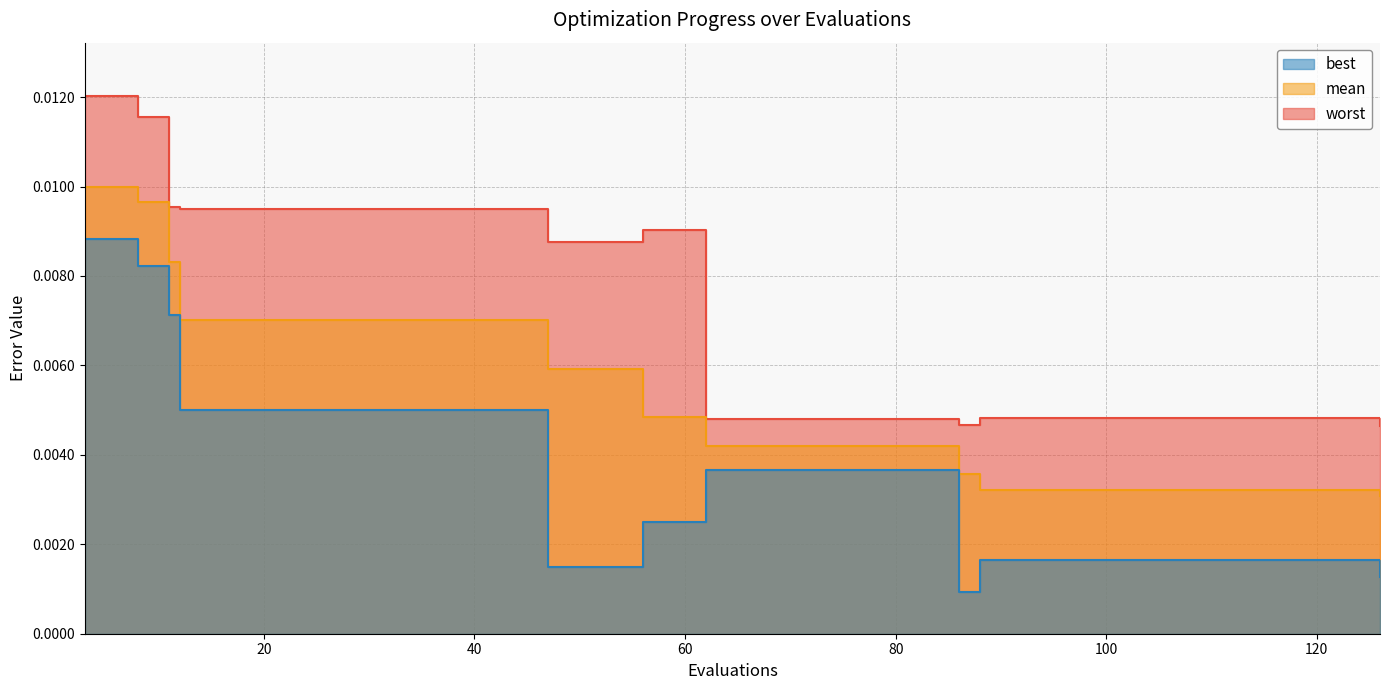

True or false: worst and best intersect in this chart.

False